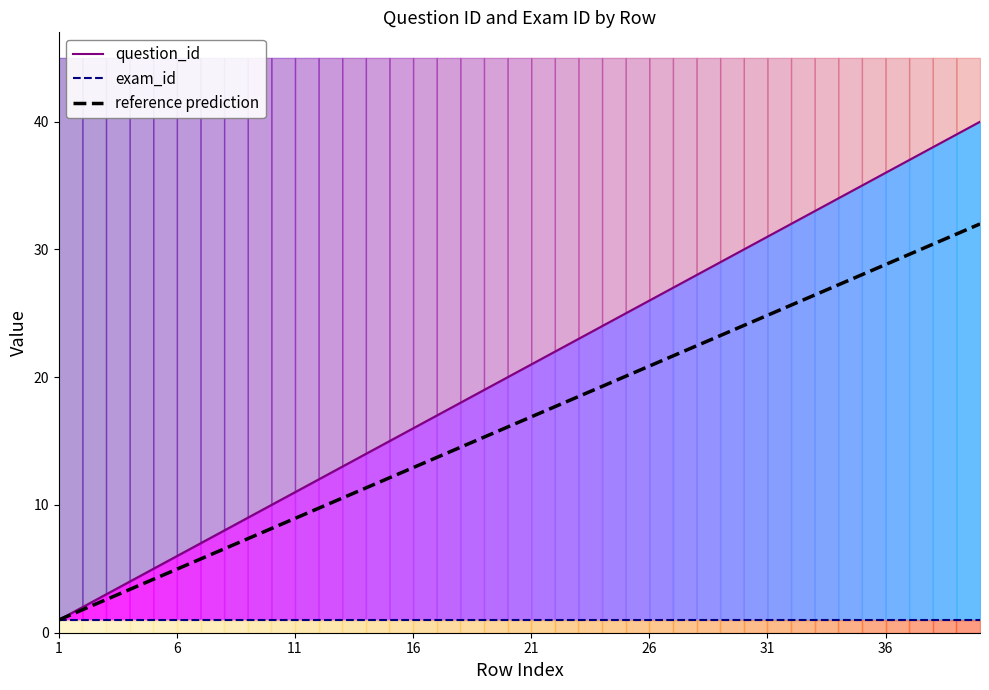

List the series in order of their peak value, highest first.

question_id, reference prediction, exam_id